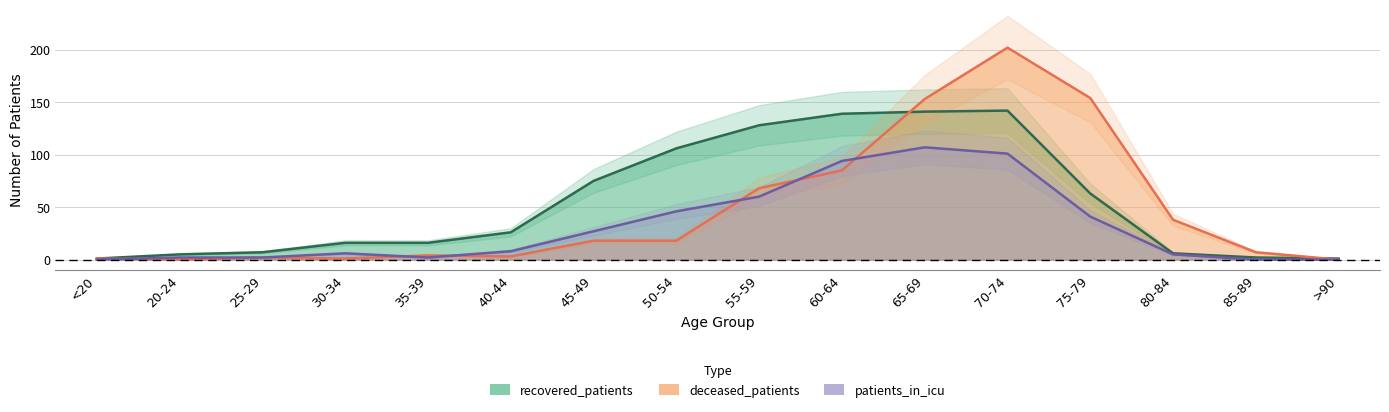

Which series has the largest total across all categories?

recovered_patients